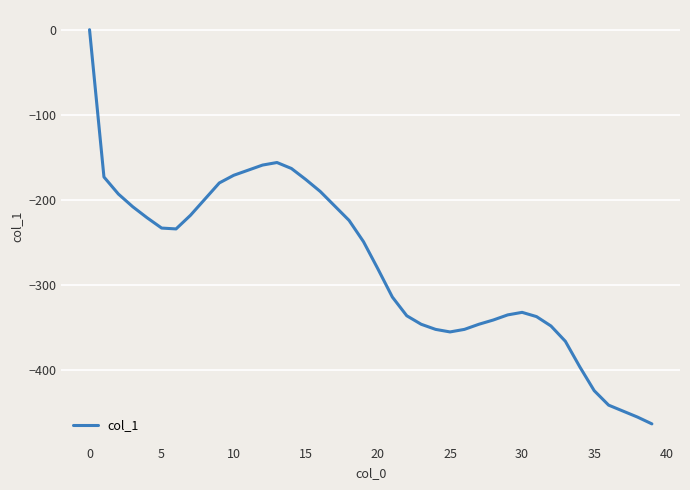

What is the minimum value shown in the chart?

-463